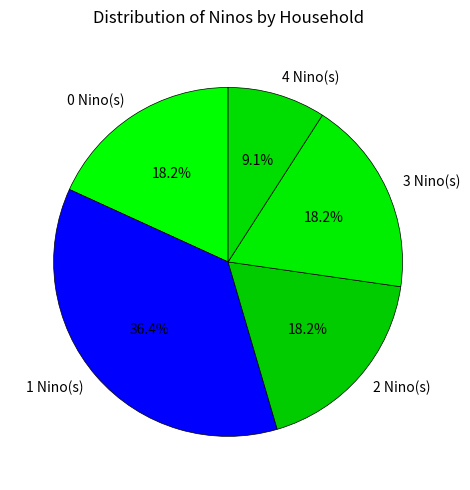

Which category has the smallest portion of the pie?

4 Nino(s)